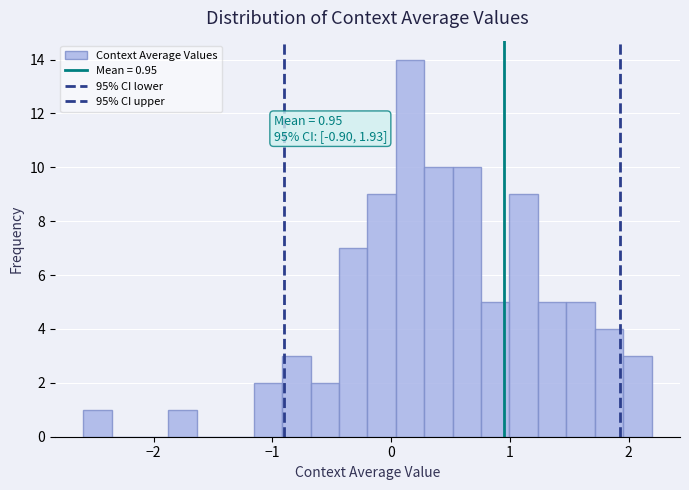

Read against the x-axis, roughly where is the centre of the tallest bar?

0.2